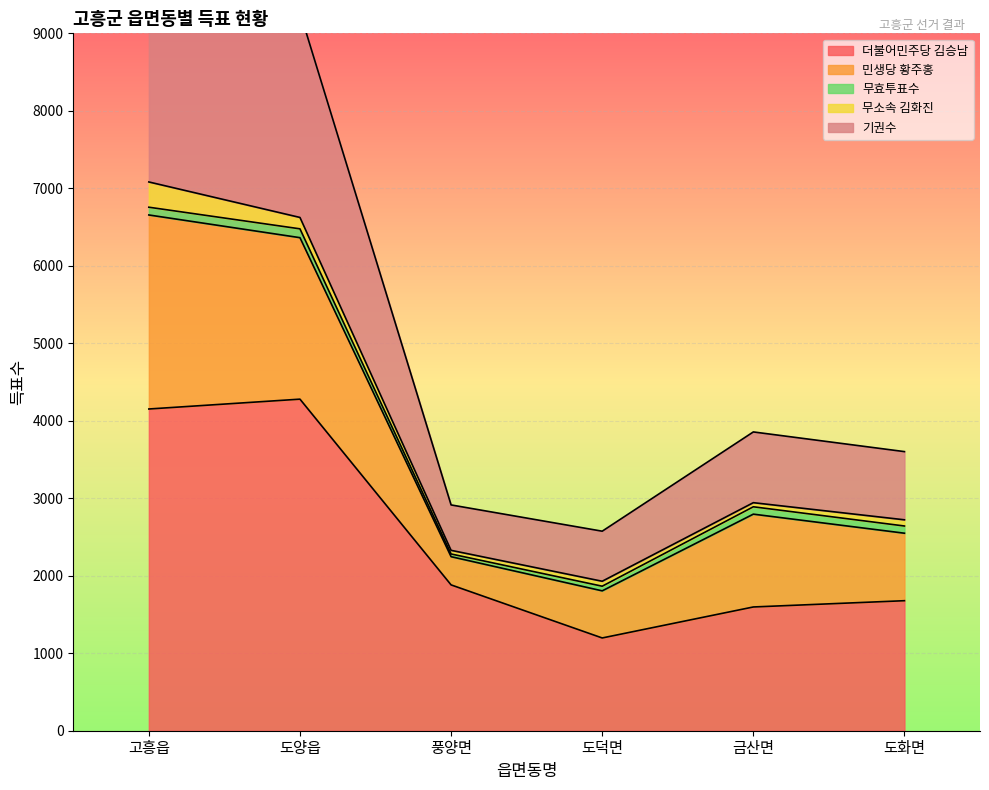

Is it true that 무소속 김화진 equals 20 at 풍양면?

False